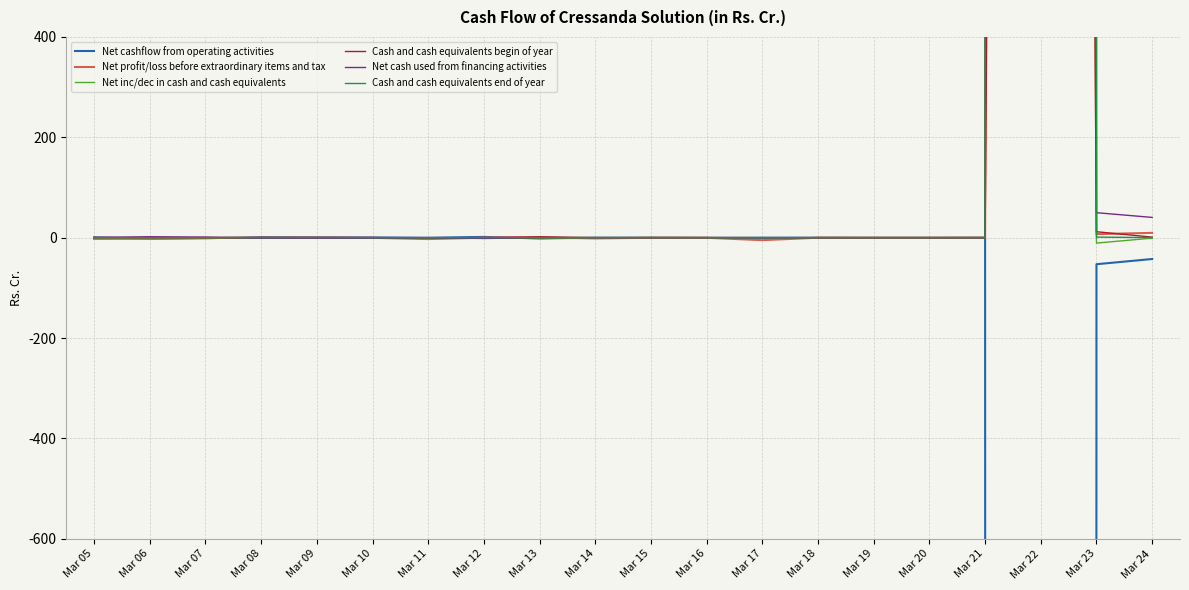

What is the difference between the highest and lowest values at Mar 13?

3.5